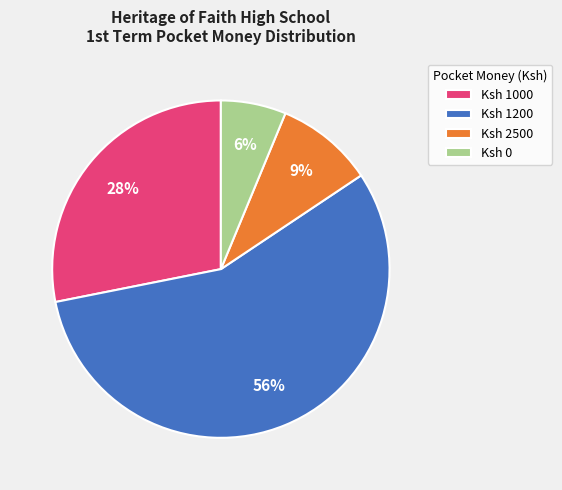

Which slice is the largest?

Ksh 1200